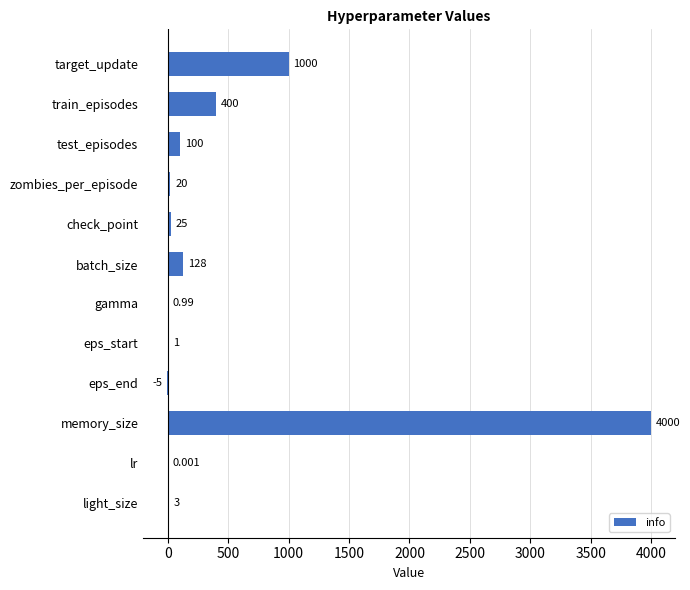

Which label corresponds to the largest value in the chart?

memory_size